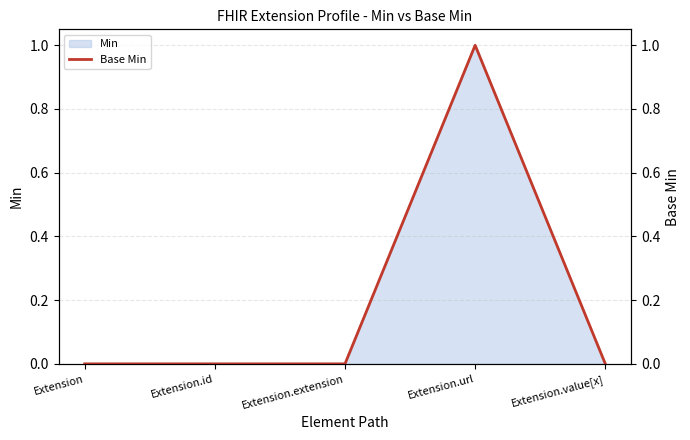

Rank the categories by value from highest to lowest.

Extension.url, Extension, Extension.id, Extension.extension, Extension.value[x]